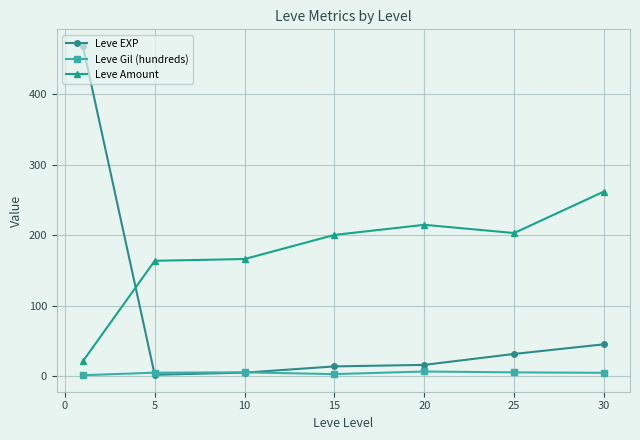

What are all the series names shown in the legend?

Leve EXP, Leve Gil (hundreds), Leve Amount